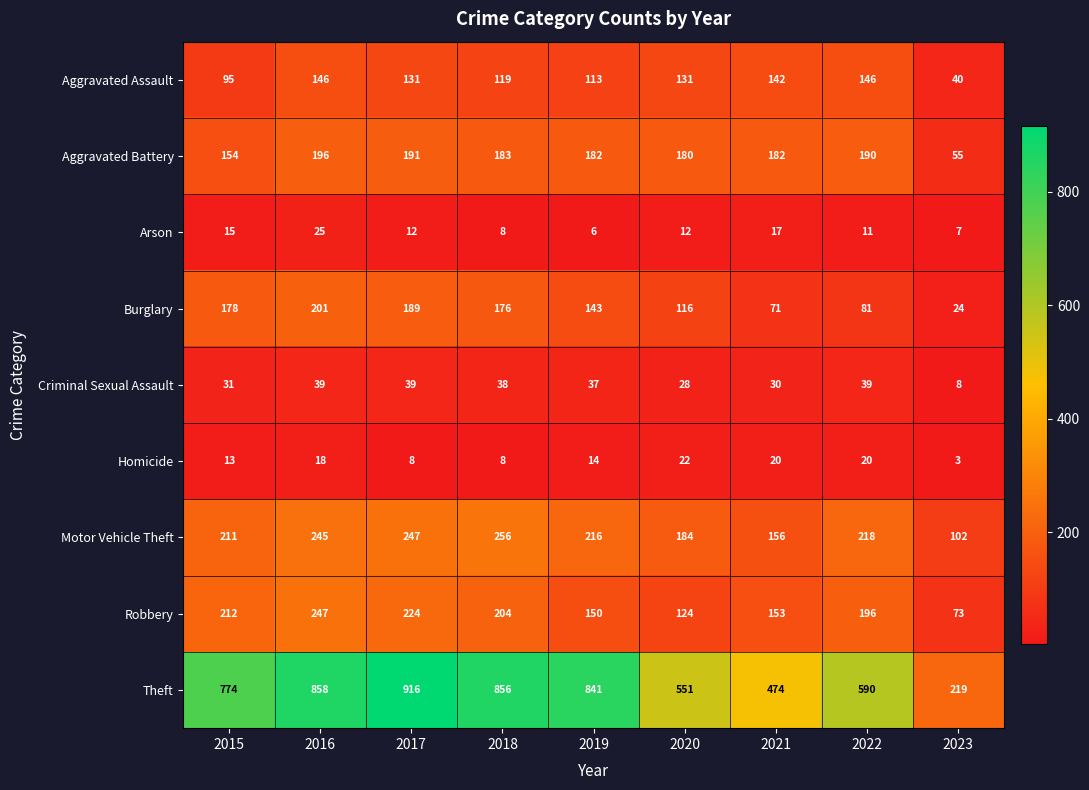

At which label does Aggravated Battery reach its minimum?

2023